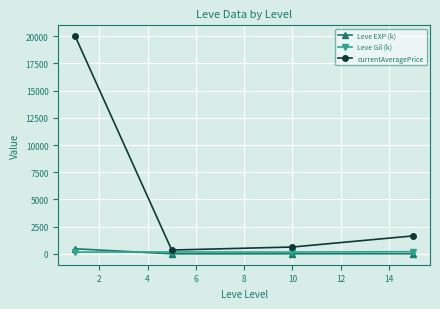

How many data points does each series have?

4